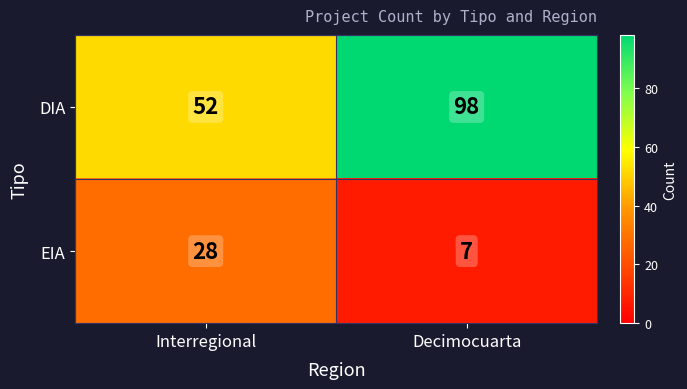

Is it true that EIA equals 9 at Decimocuarta?

False